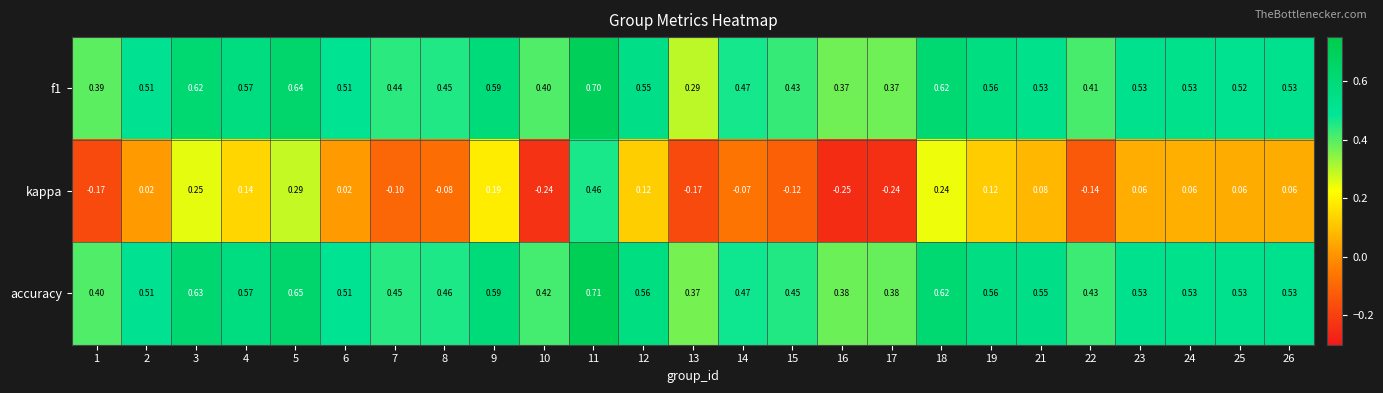

Which series changed the most between 9 and 16?

kappa